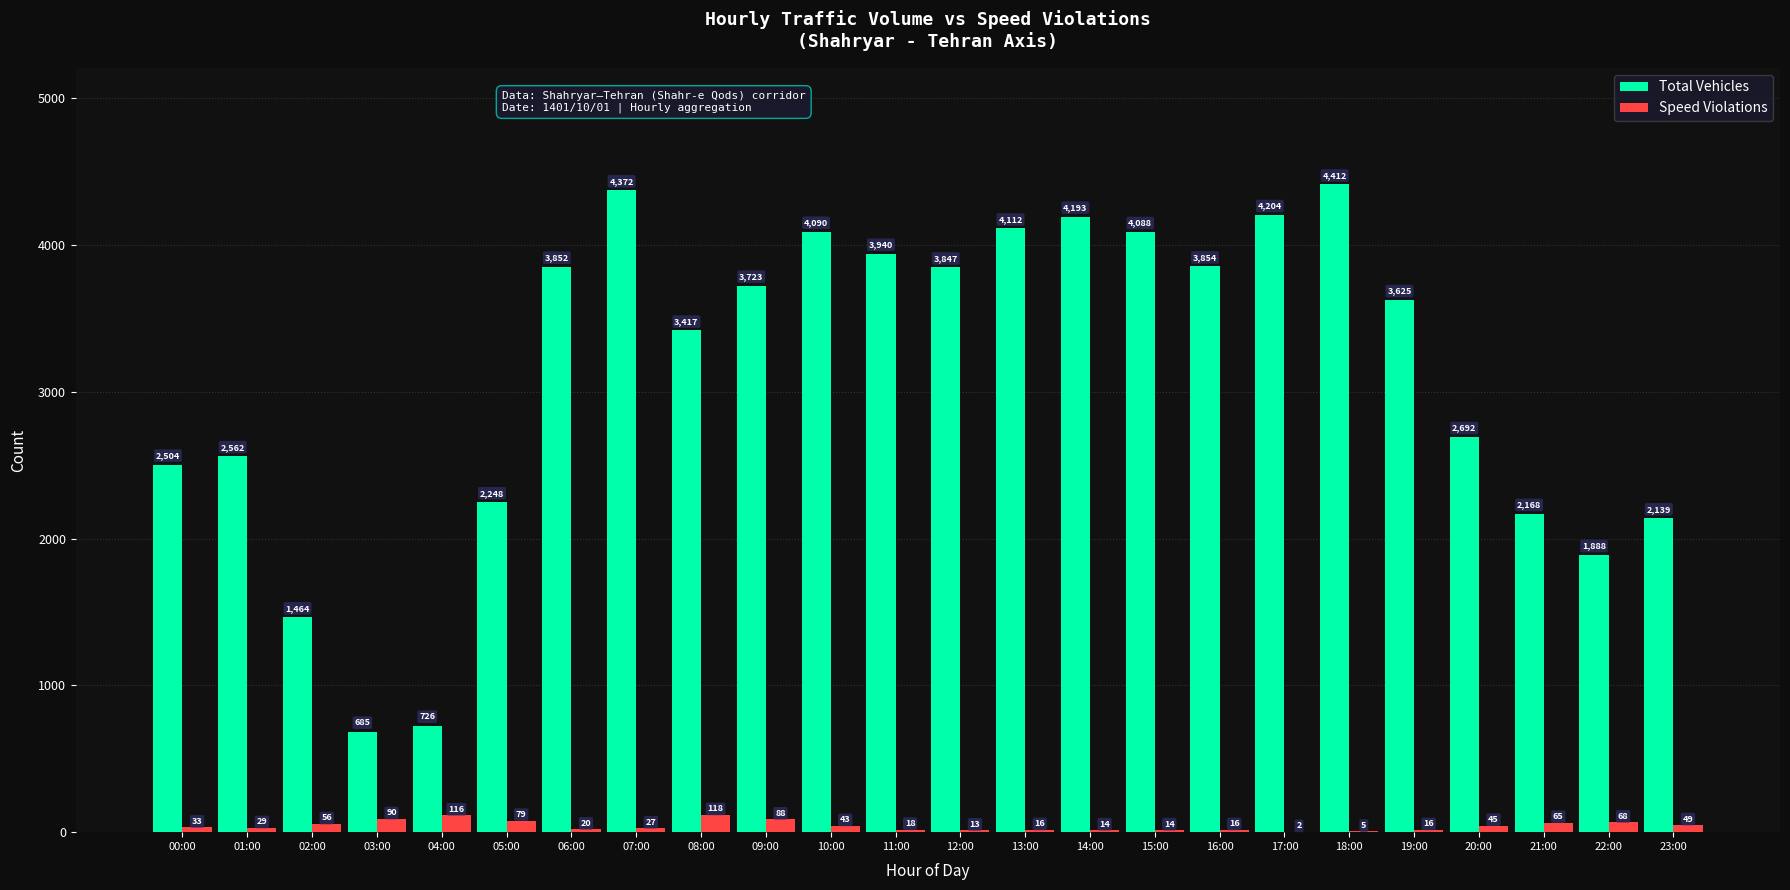

What is the sum of the Total Vehicles values at 14:00 and 11:00?

8133